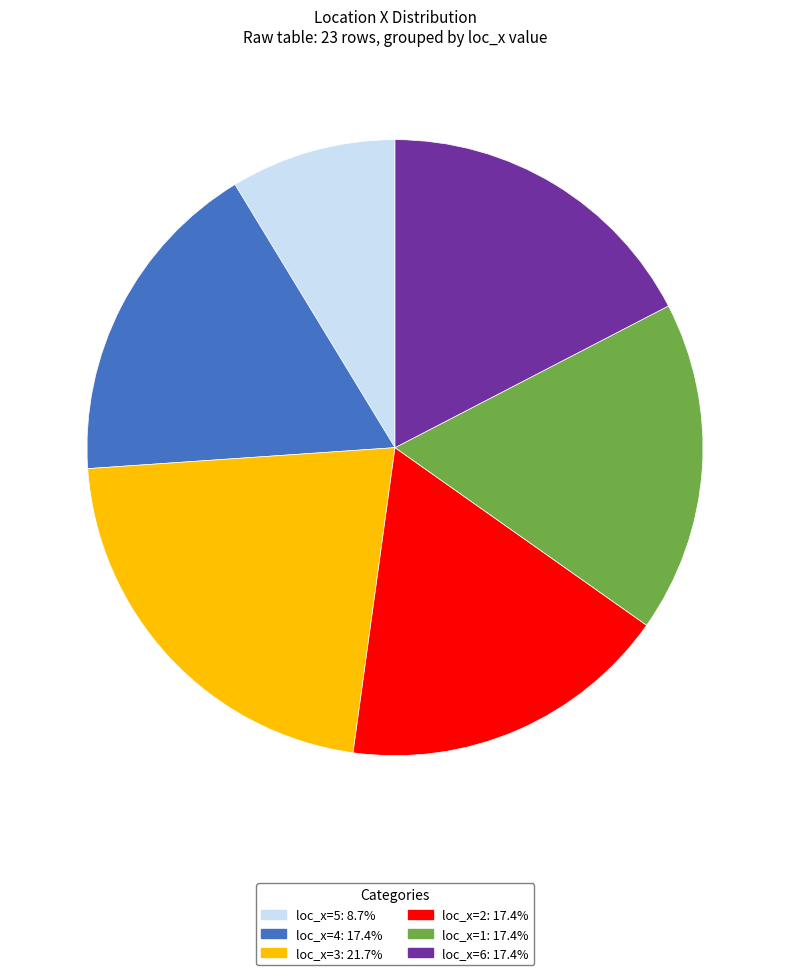

What is the ratio of the value at loc_x=4: 17.4% to the value at loc_x=1: 17.4%?

1.0